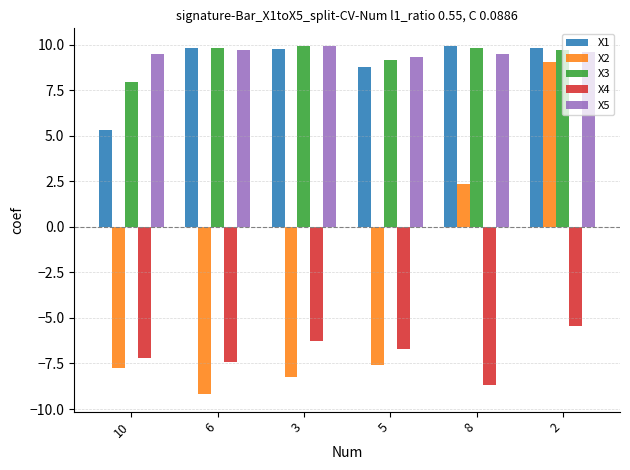

How many data points in X4 are less than -6?

5